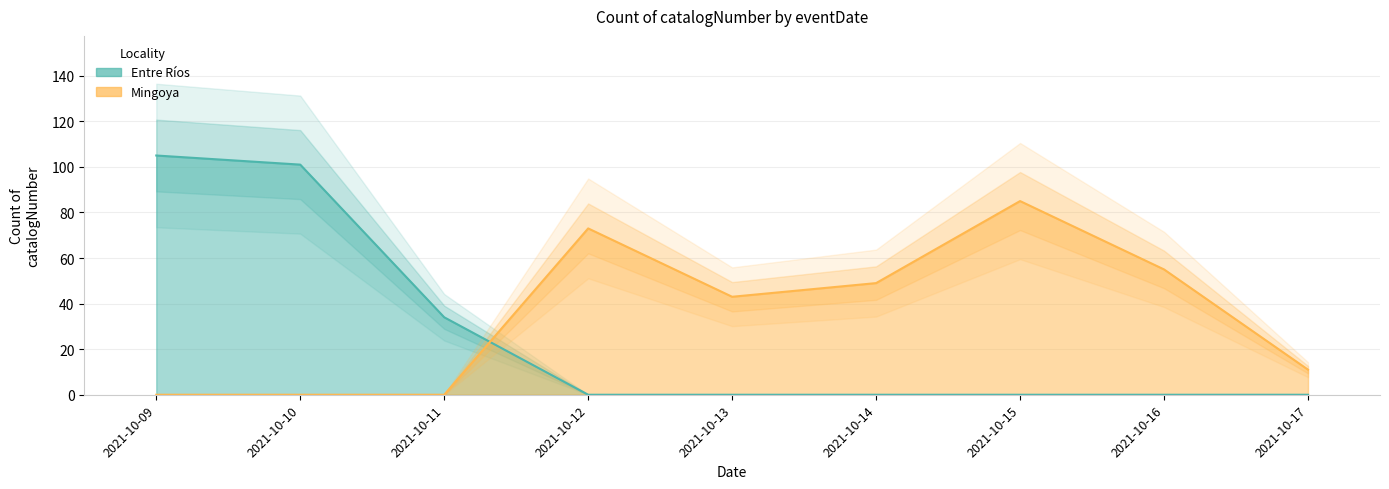

At how many categories does at least one series exceed 80?

3